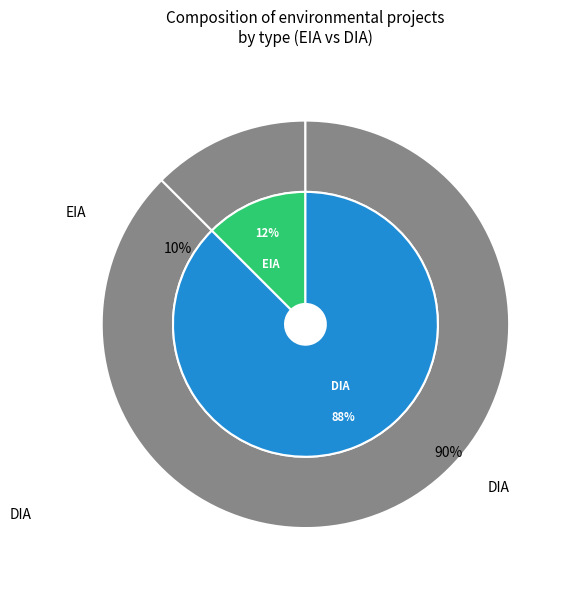

What is the total percentage of DIA and EIA?

100.0%